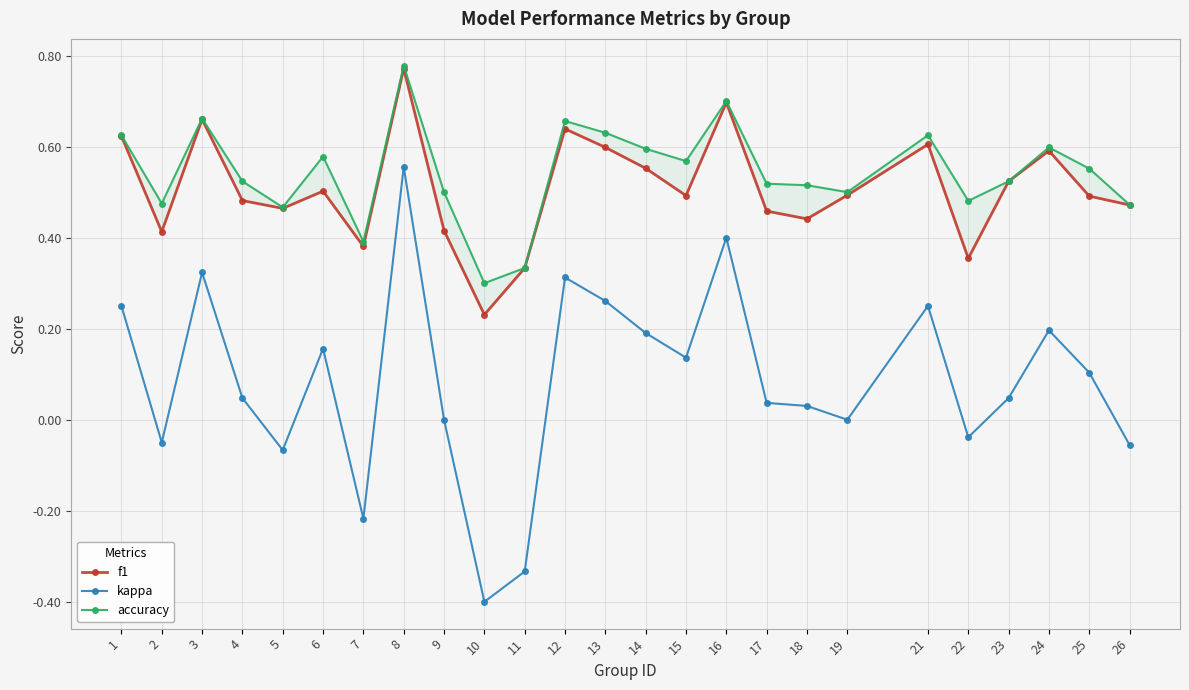

Does the chart have visible grid lines?

Yes